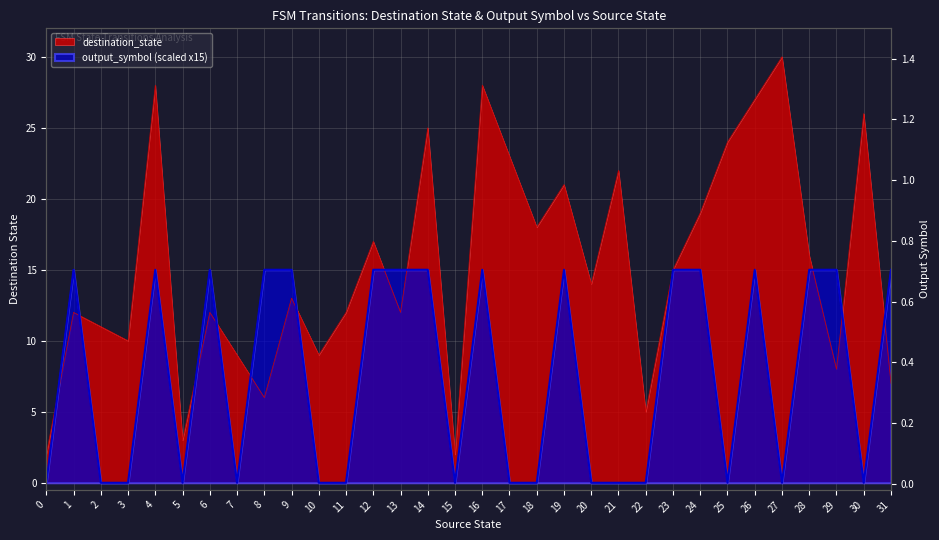

At 17, list the series in order from smallest to largest.

output_symbol, destination_state